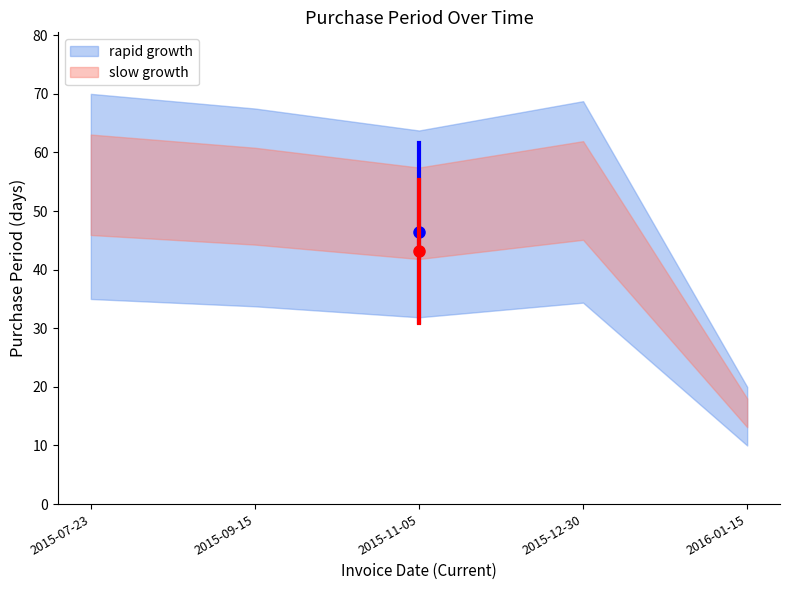

Is it true that the value at 2016-01-15 is 16?

True